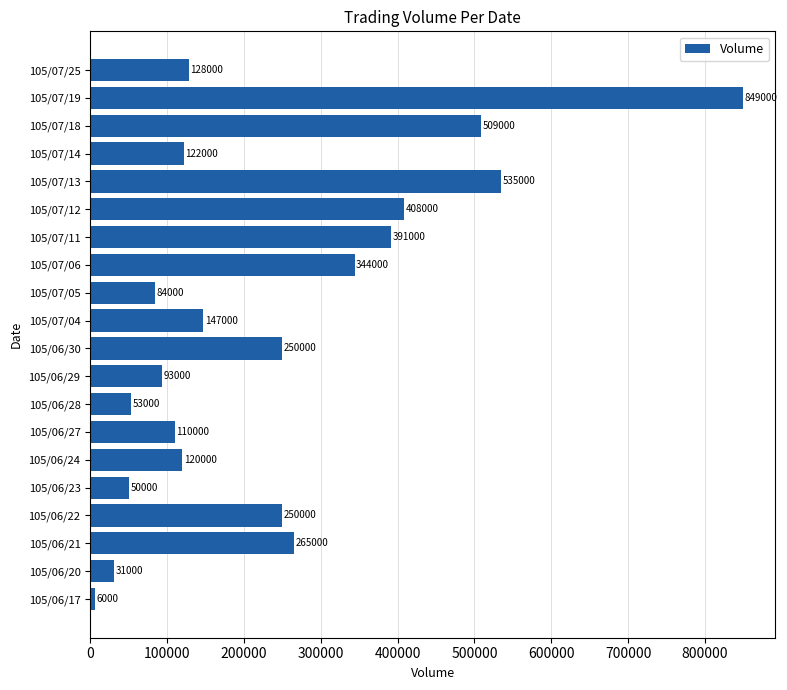

What is the minimum value shown in the chart?

6000